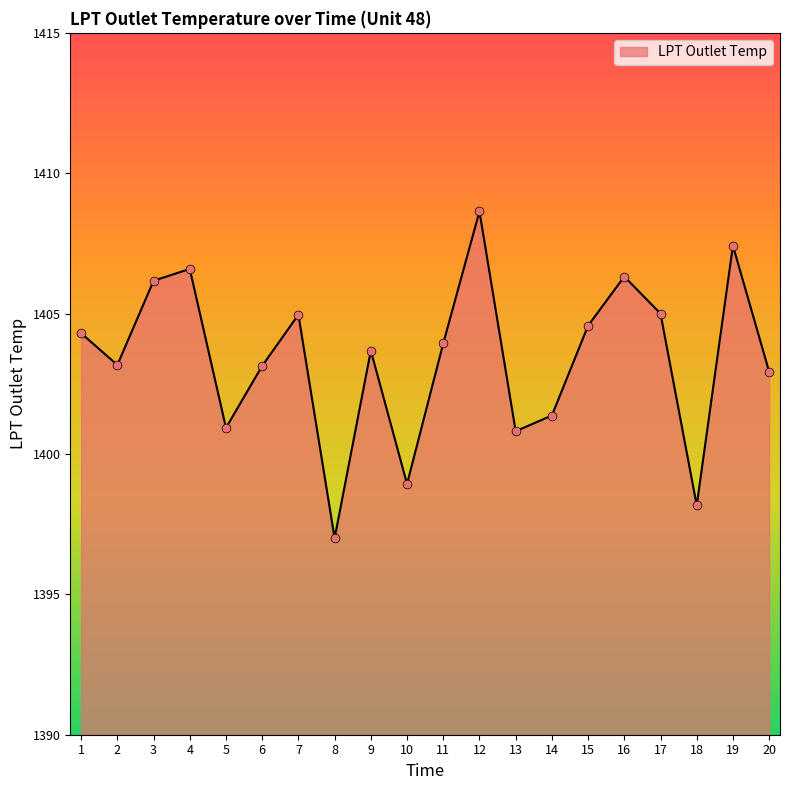

Between 17 and 18, which is larger?

17